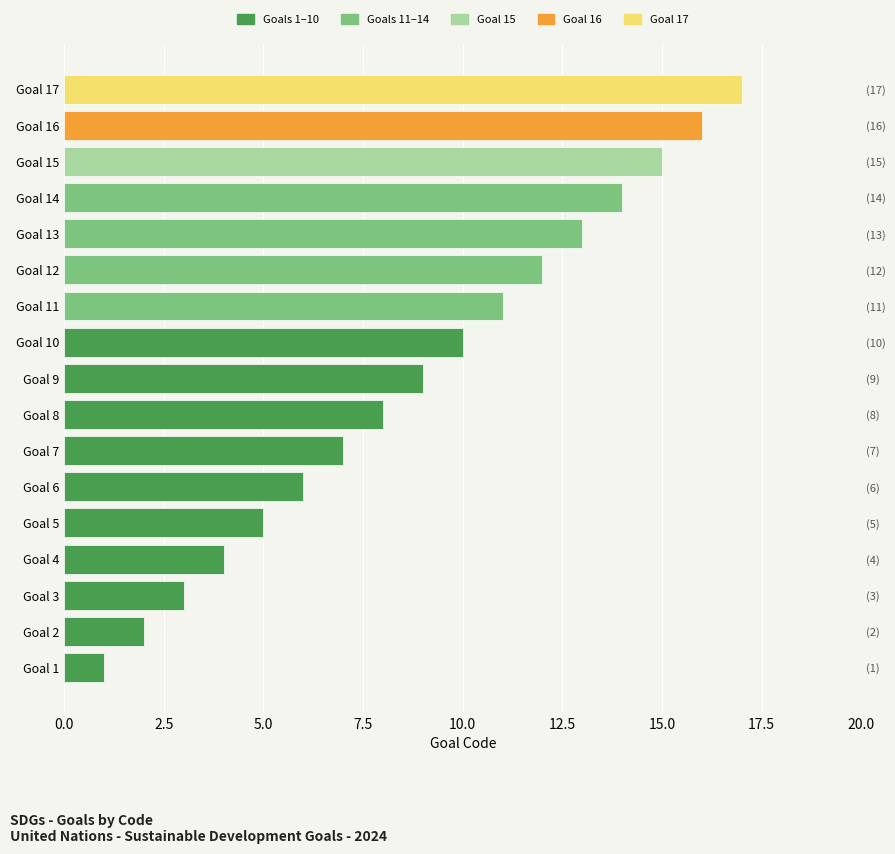

What is the maximum value shown in the chart?

17